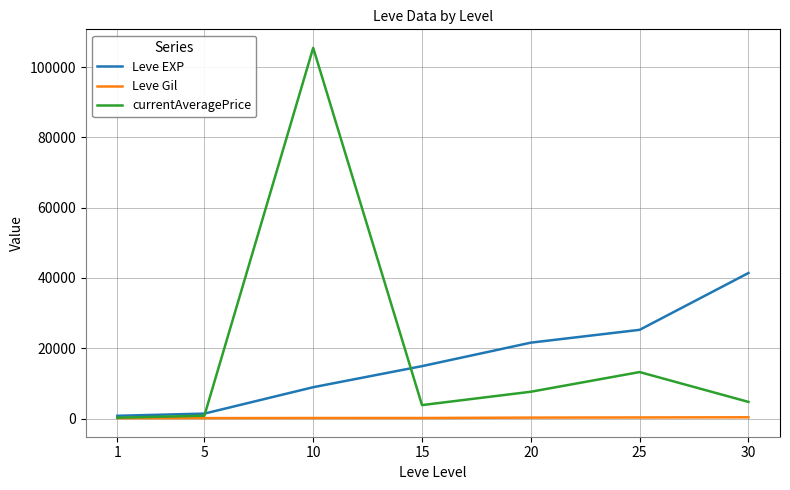

List the series in order of their peak value, lowest first.

Leve Gil, Leve EXP, currentAveragePrice